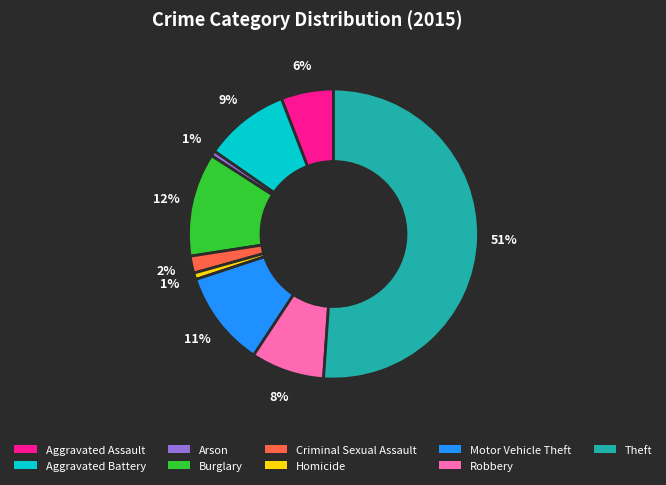

Count the number of slices in the pie.

9